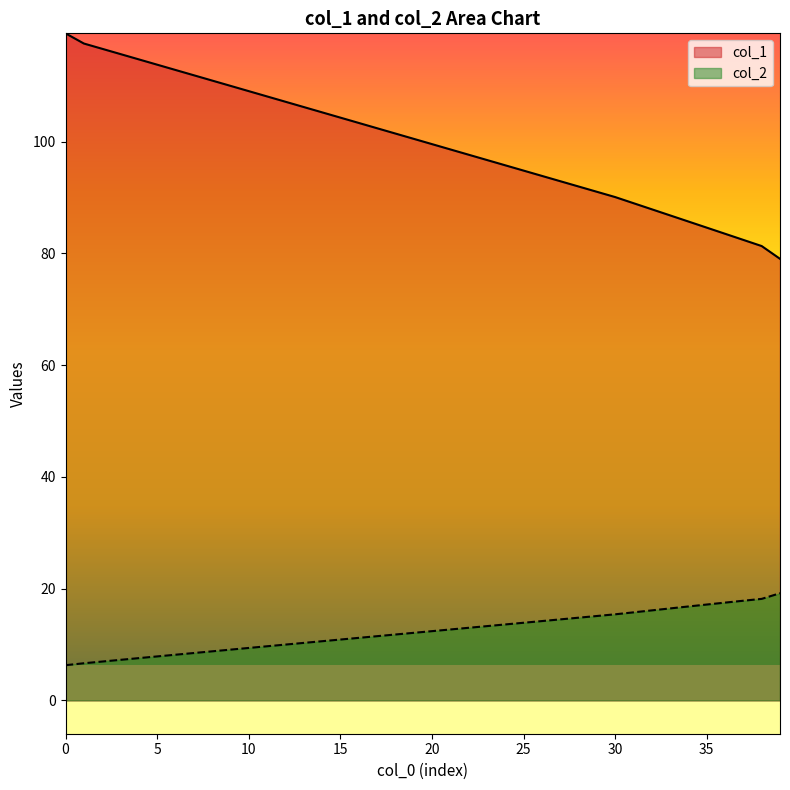

What is the lowest value of the col_1 series?

79.0